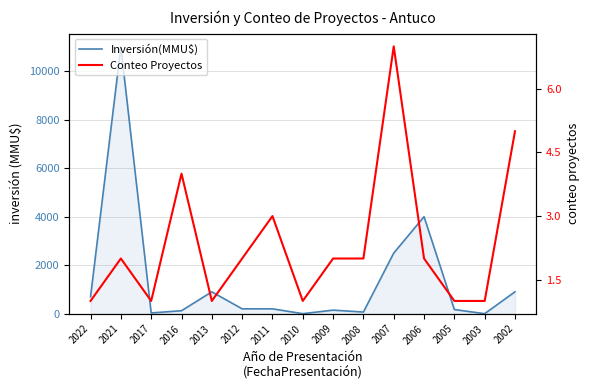

True or false: Conteo Proyectos has more than 0 points higher than both neighbors.

True